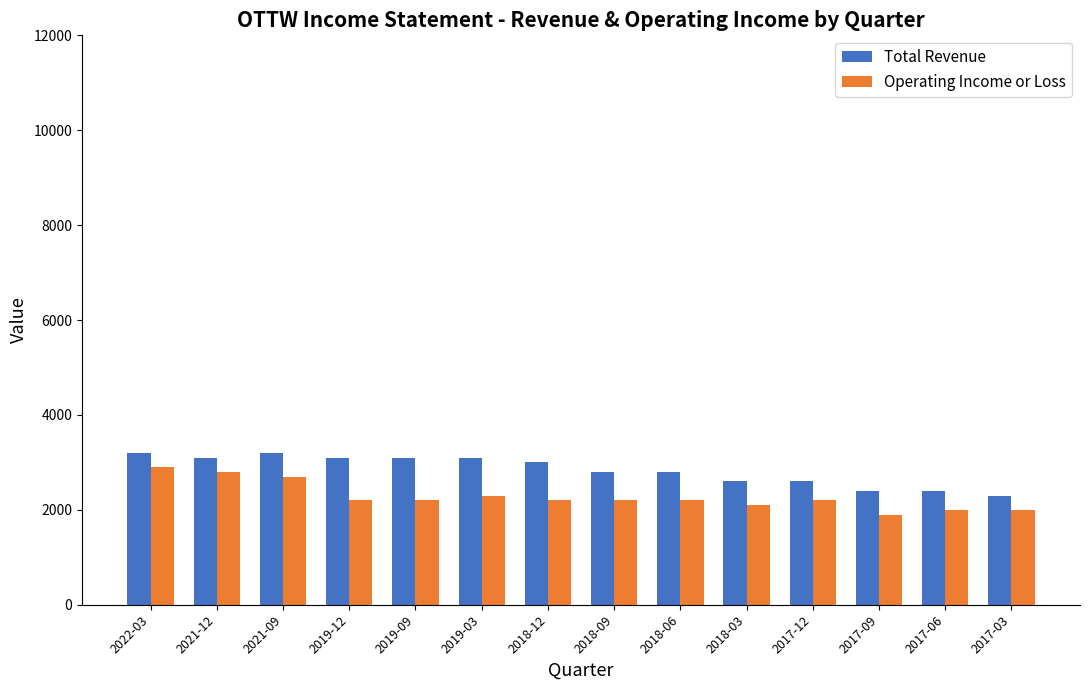

Which category has the lowest value in the Operating Income or Loss series?

2017-09